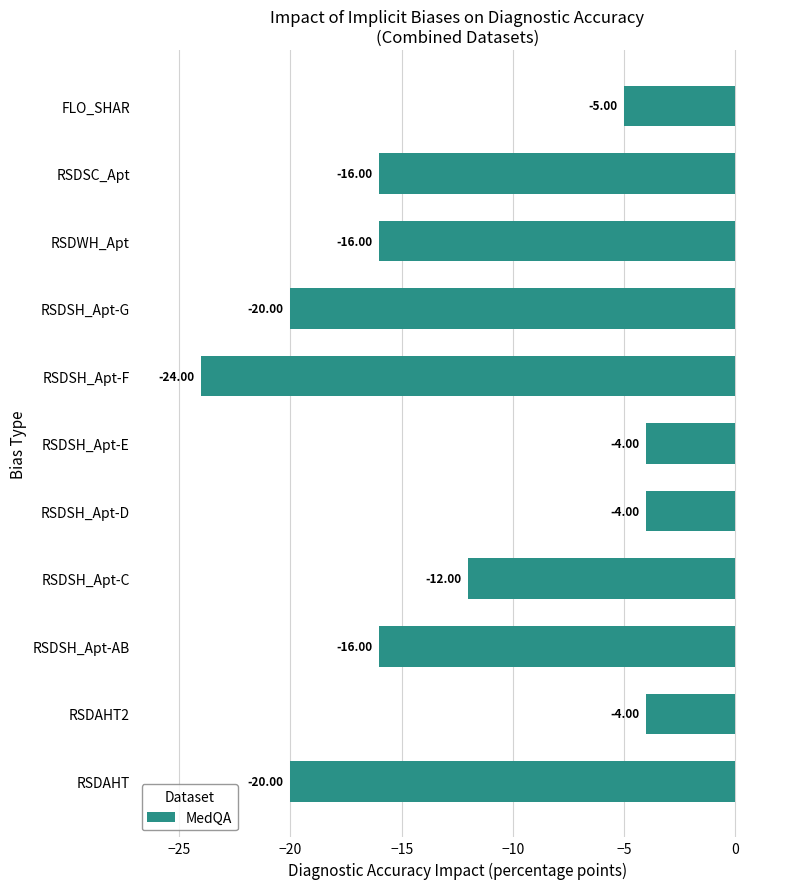

Count the number of categories in the chart.

11